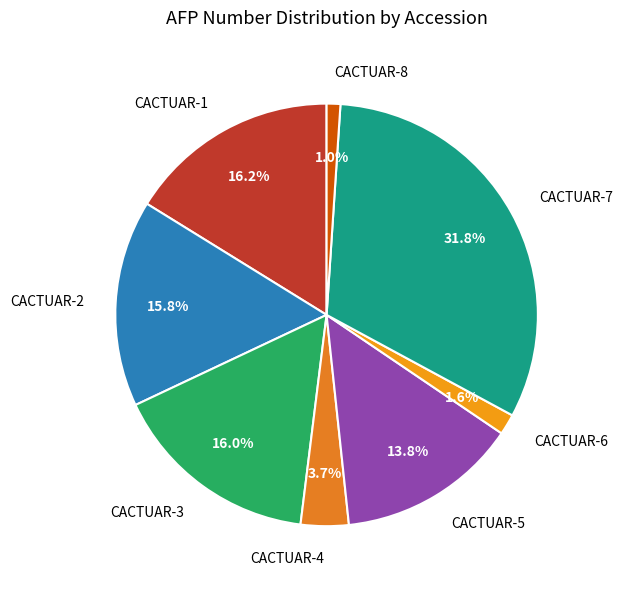

To the nearest percent, what portion does CACTUAR-3 represent?

16%